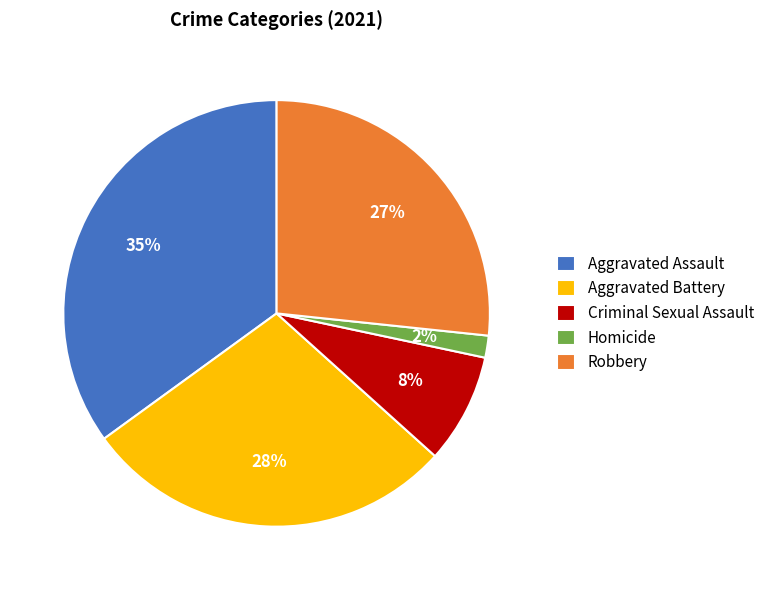

Combined, do Aggravated Battery and Robbery account for over 50%?

Yes